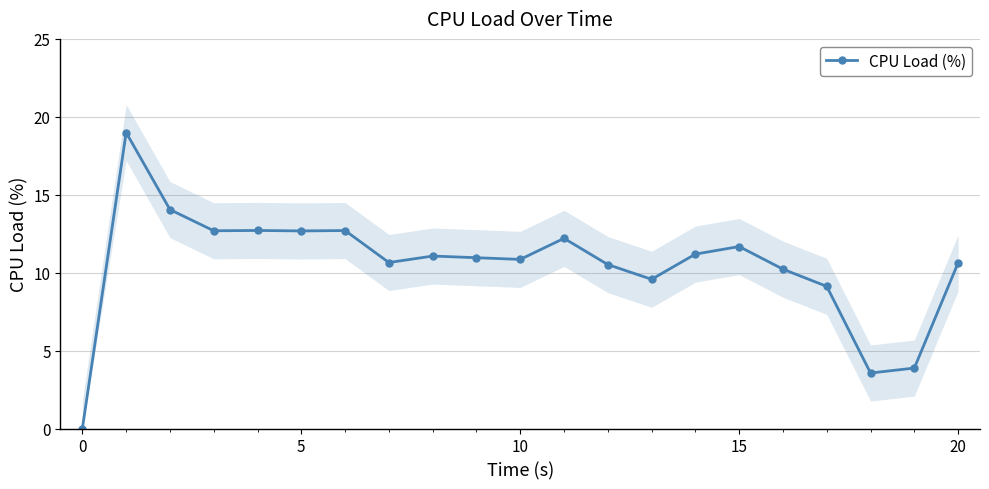

The CPU Load (%) series shows 10.9 at 10. True or false?

True